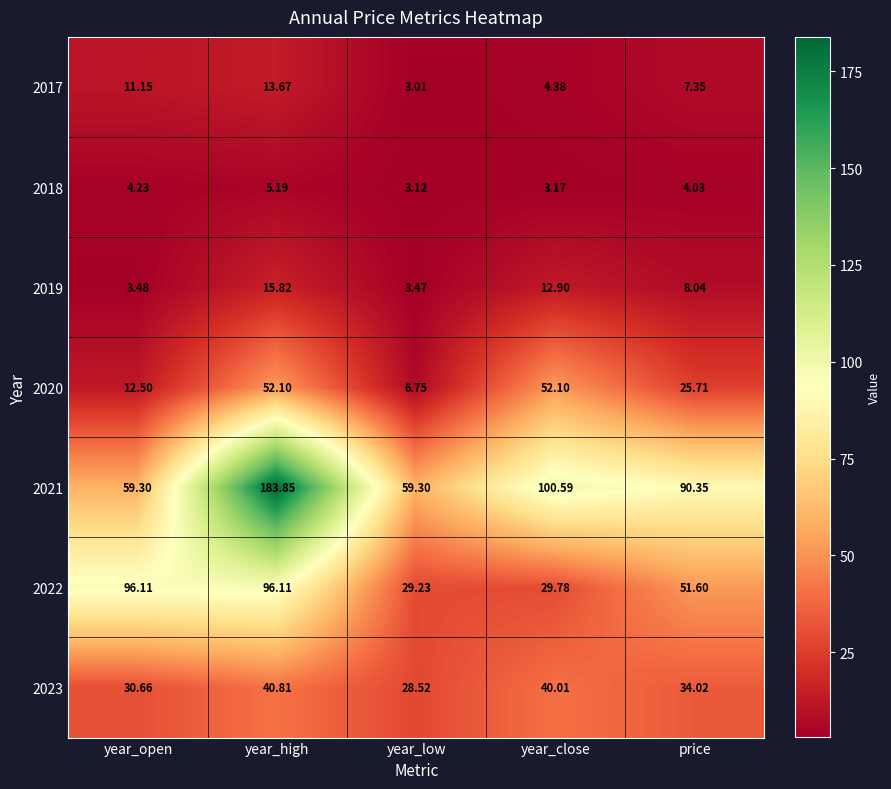

Rank the categories by 2019 value from lowest to highest.

year_low, year_open, price, year_close, year_high